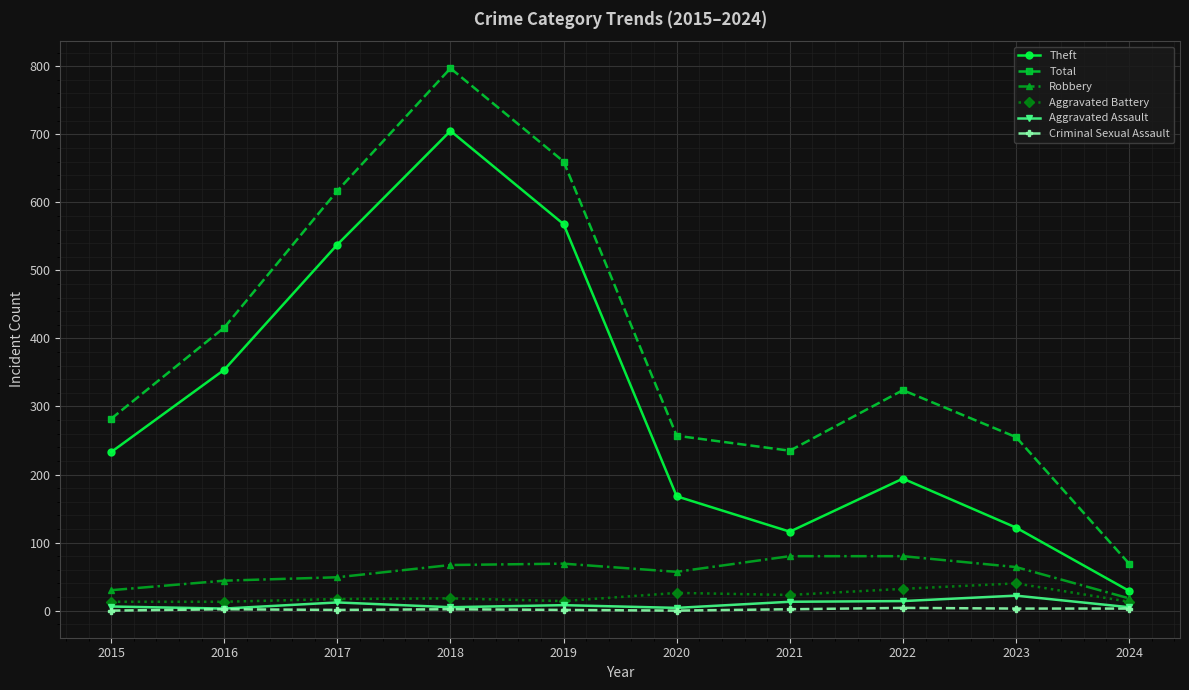

What is the value of the Theft point at the 3rd from the left?

538